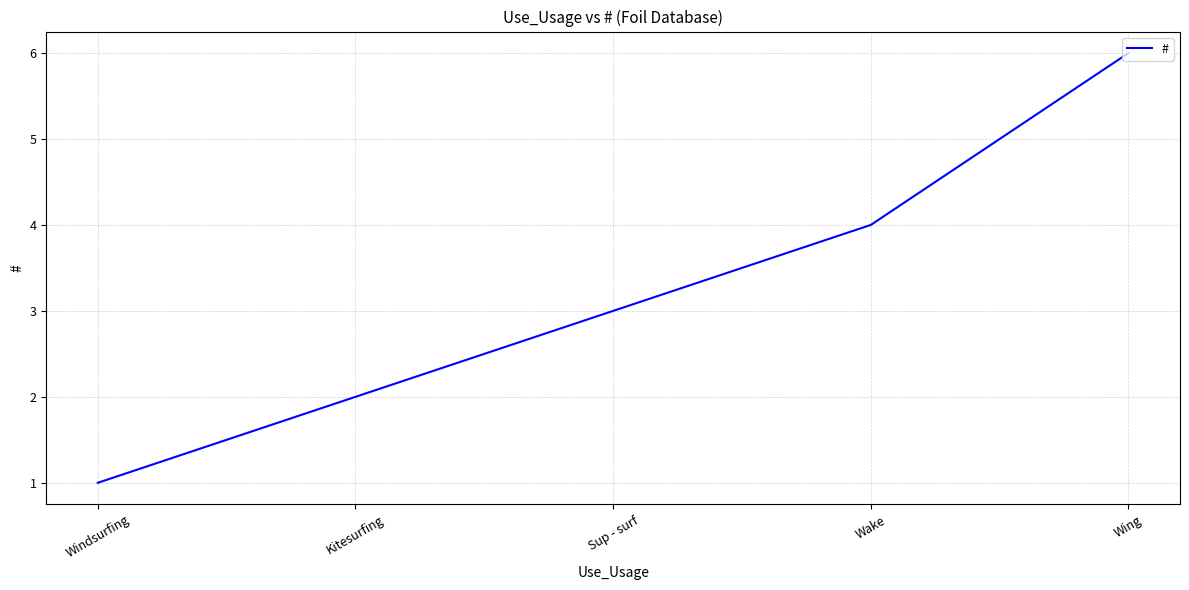

What position from the left is Wake?

4